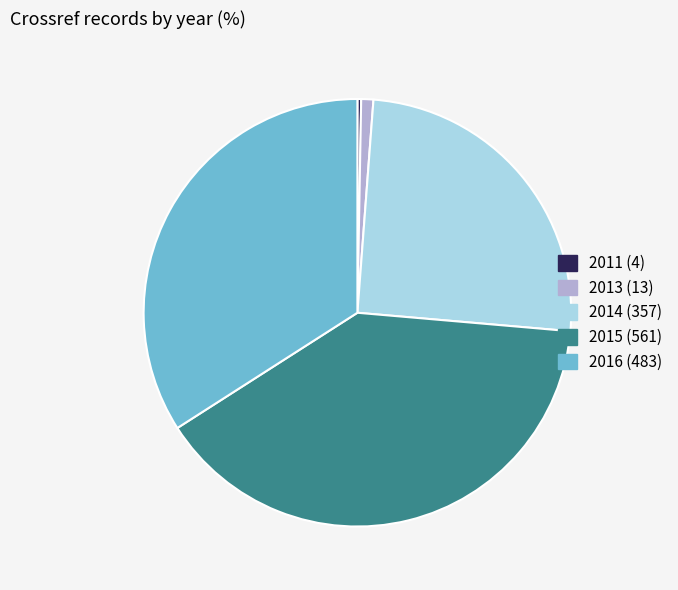

Between 2011 and 2014, which is larger?

2014